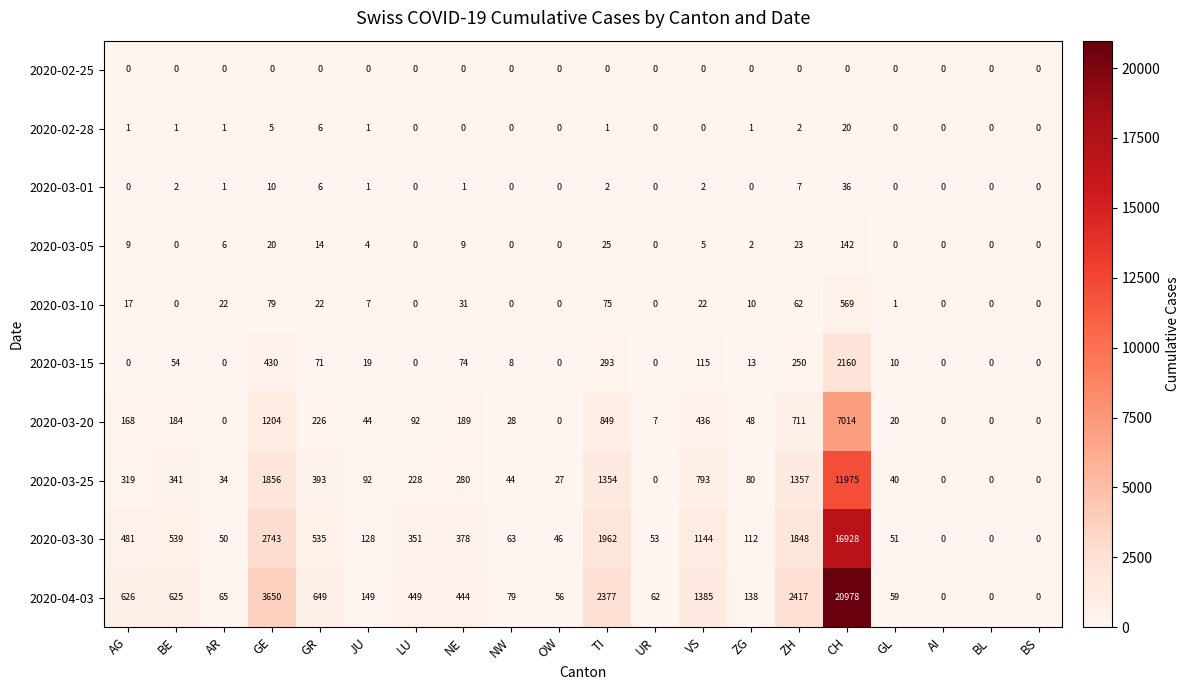

What value does the 2020-03-15 series have at TI?

293